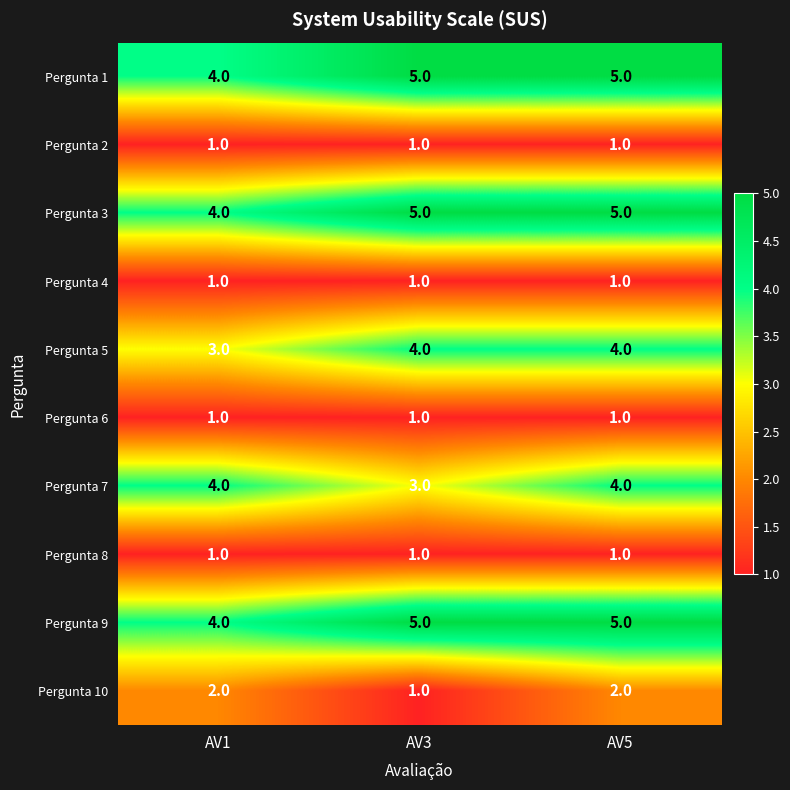

Reading left to right, what are all the values shown in this chart?

Pergunta 1: 4	5	5
Pergunta 2: 1	1	1
Pergunta 3: 4	5	5
Pergunta 4: 1	1	1
Pergunta 5: 3	4	4
Pergunta 6: 1	1	1
Pergunta 7: 4	3	4
Pergunta 8: 1	1	1
Pergunta 9: 4	5	5
Pergunta 10: 2	1	2